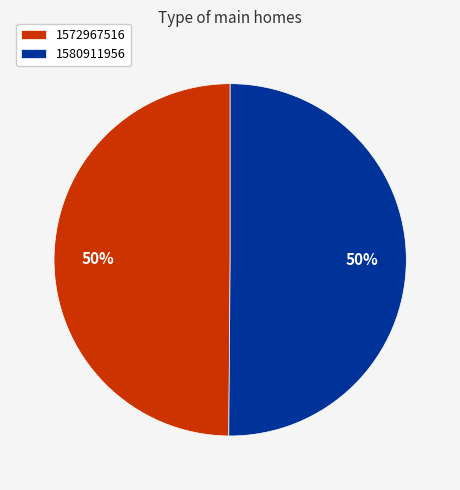

To the nearest percent, what is the combined percentage of 1580911956 and 1572967516?

100%